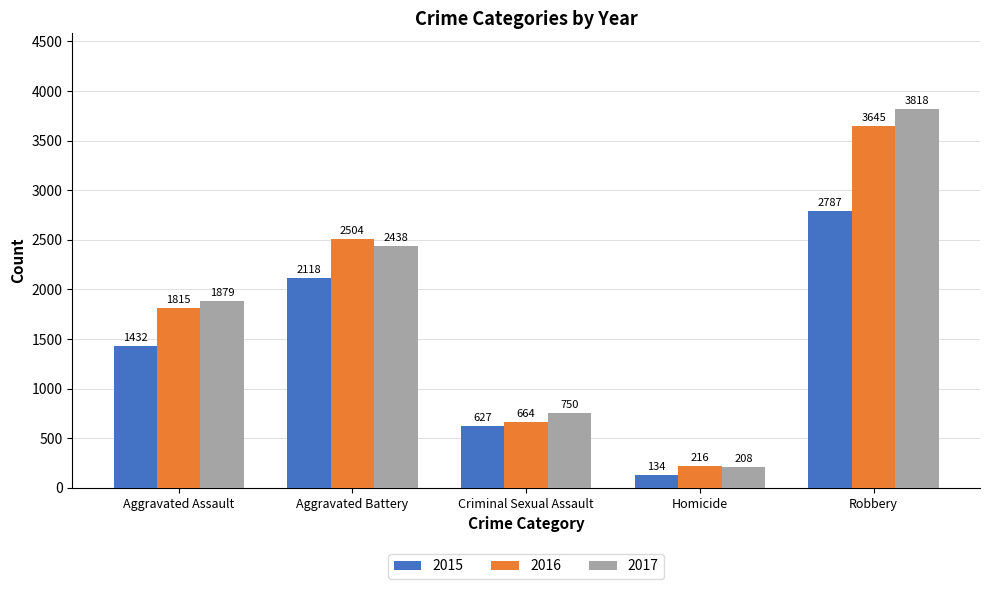

The 2017 series shows 1879 at Aggravated Assault. True or false?

True